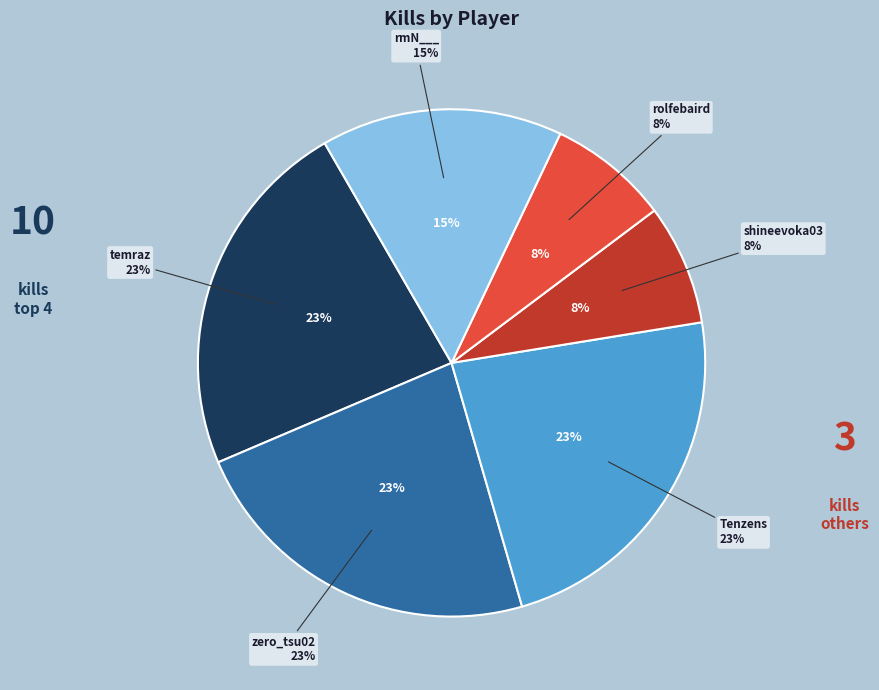

Approximately how many times larger is the value at temraz compared to Tenzens?

1.0